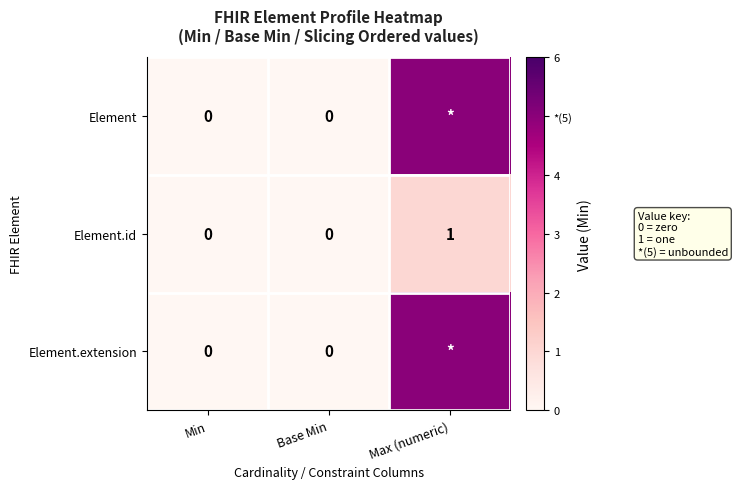

Which category has the lowest value across all series?

Min